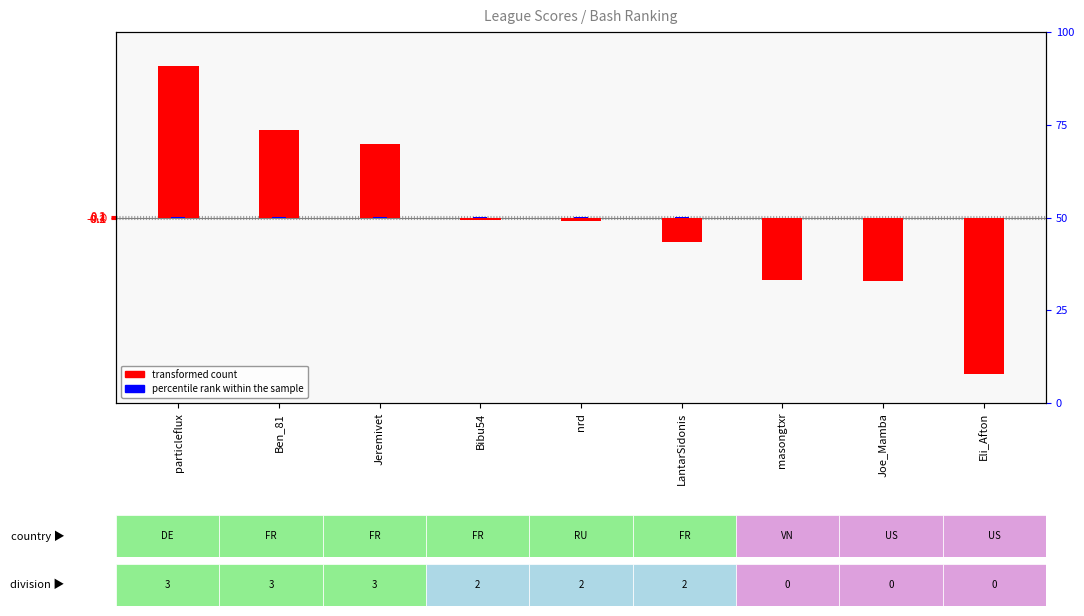

True or false: transformed count has a value of 5.6 at Ben_81.

False